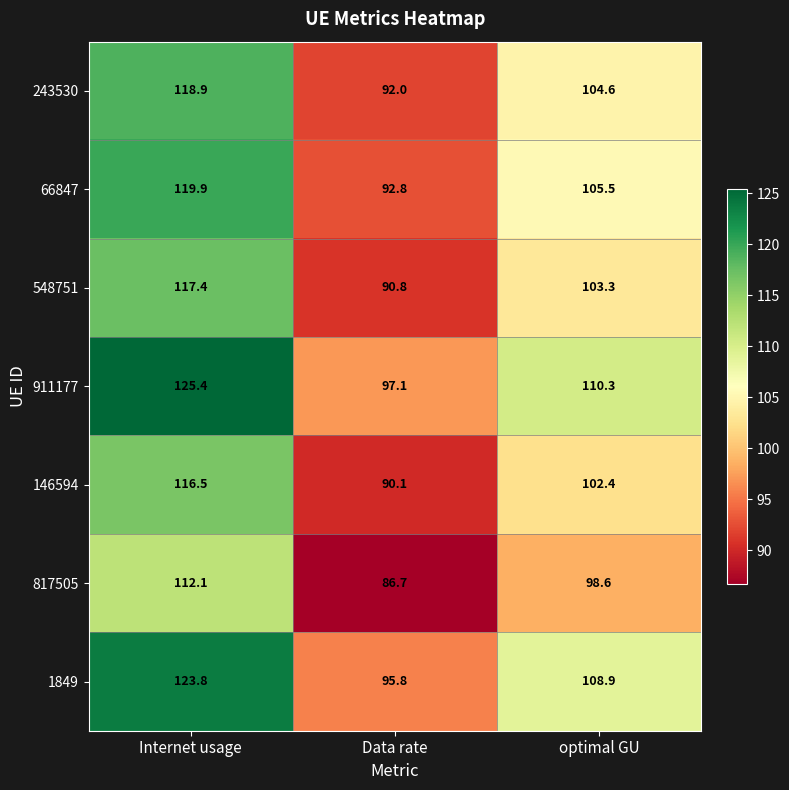

What is the sum of all 1849 values?

328.5